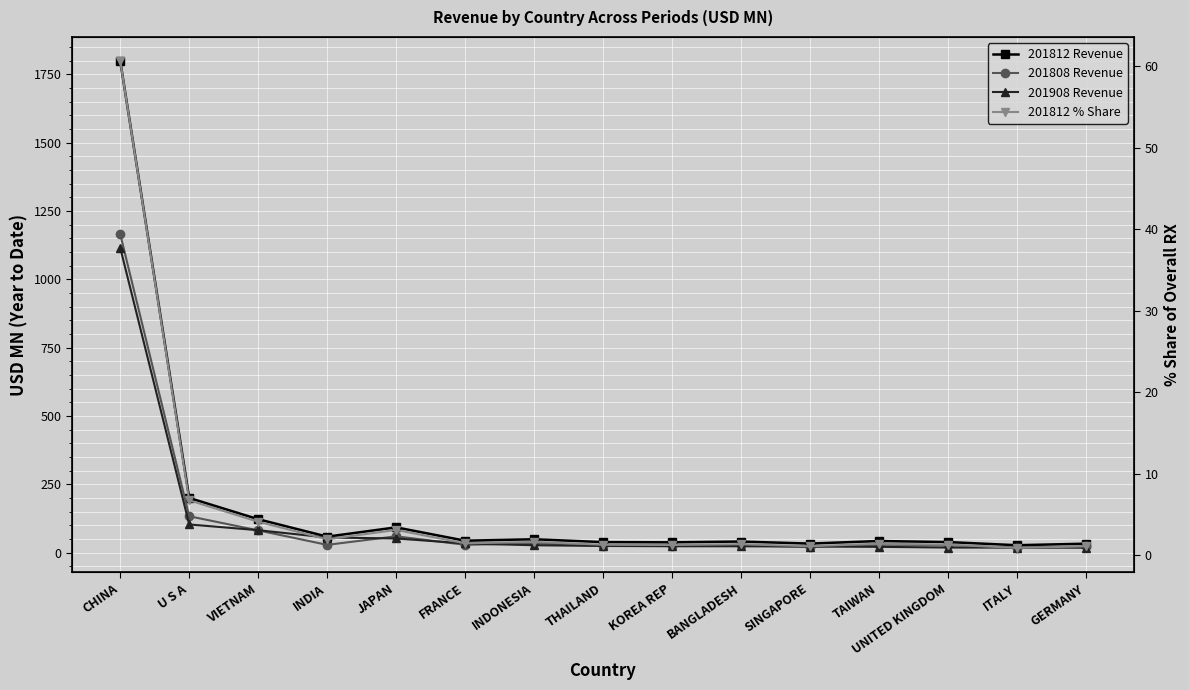

In 201812 Revenue, how many points are lower than both neighbors (excluding endpoints)?

5